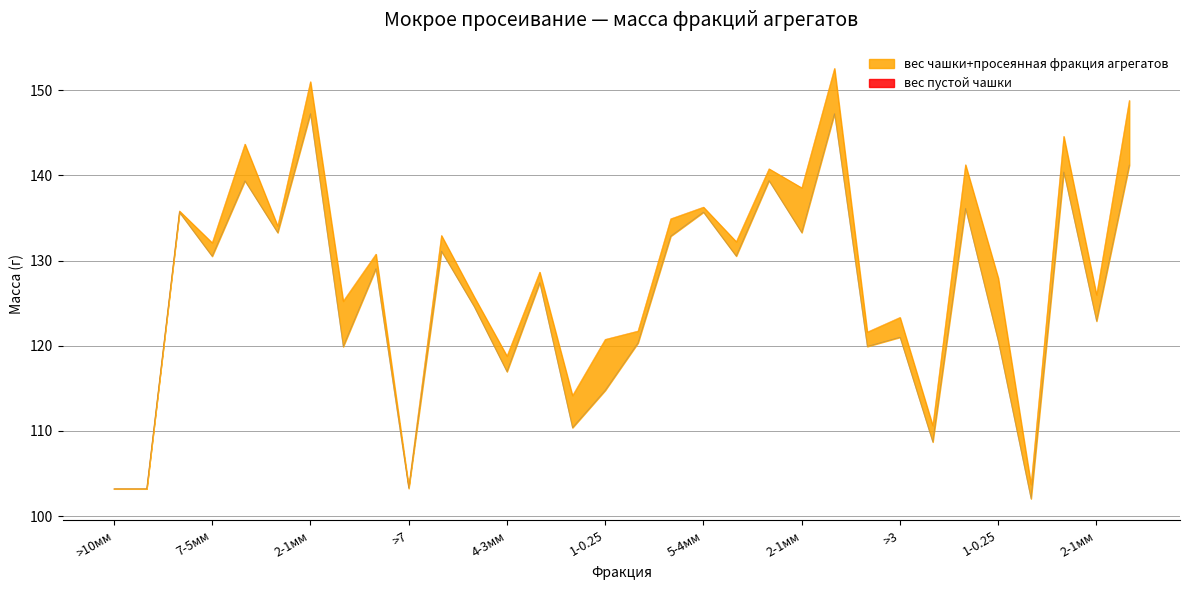

How many data points in вес пустой чашки are less than 129?

16